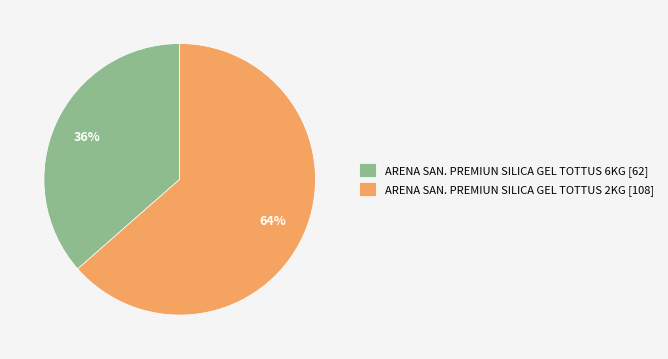

Approximately how many times larger is the value at ARENA SAN. PREMIUN SILICA GEL TOTTUS 6KG [62] compared to ARENA SAN. PREMIUN SILICA GEL TOTTUS 2KG [108]?

0.6